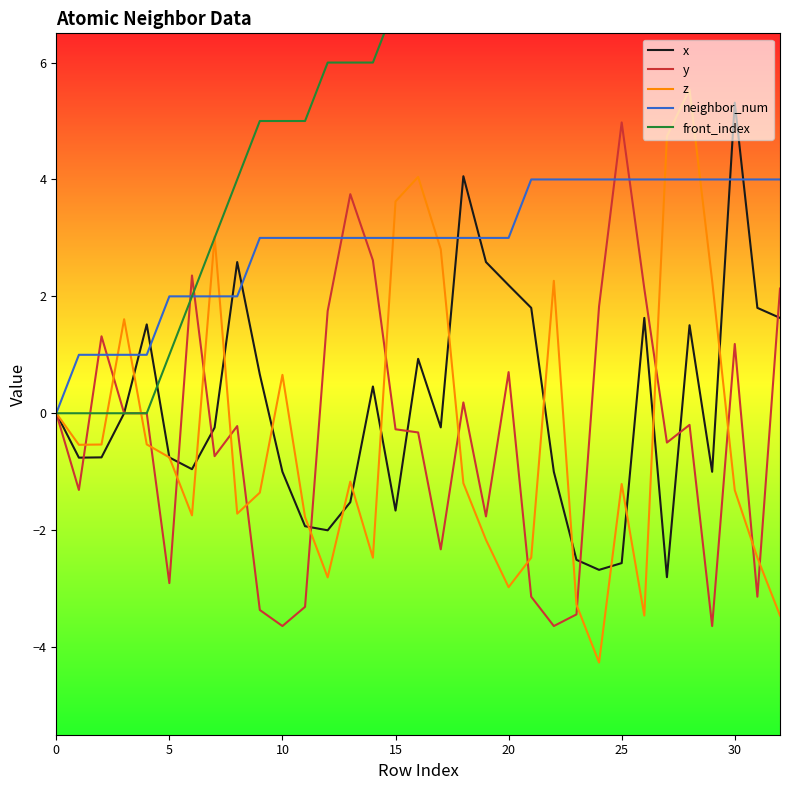

How many categories are shown in the chart?

33